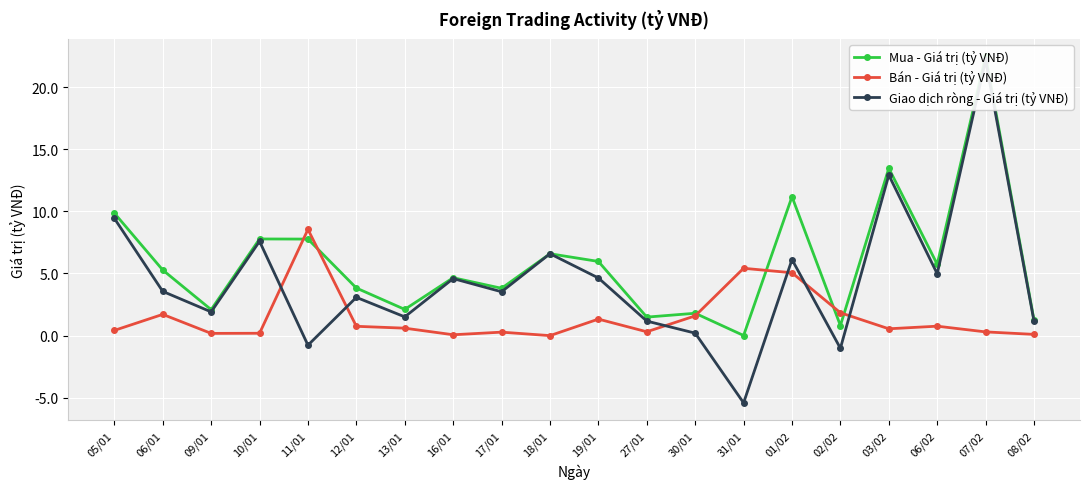

How many times do Bán - Giá trị (tỷ VNĐ) and Giao dịch ròng - Giá trị (tỷ VNĐ) cross each other?

6